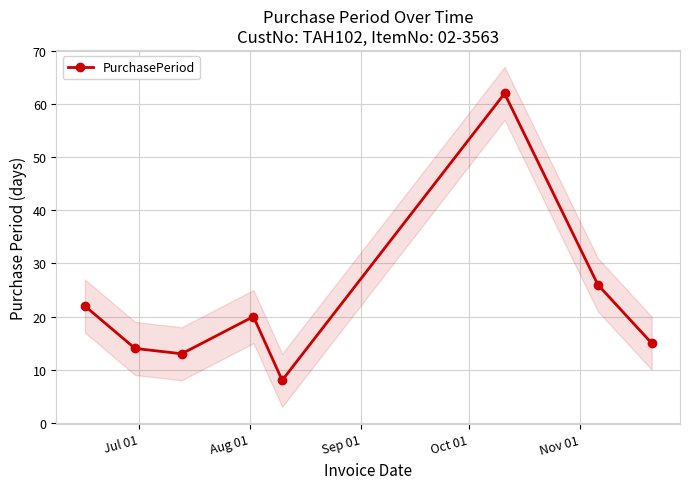

In PurchasePeriod, how many points are higher than both neighbors (excluding endpoints)?

2